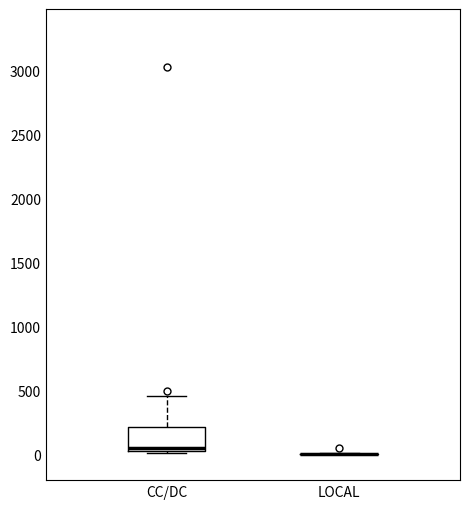

Where is the lower edge of the box for CC/DC on the y-axis? The values are not printed on the chart, so give them approximately, as read against the axis.

50